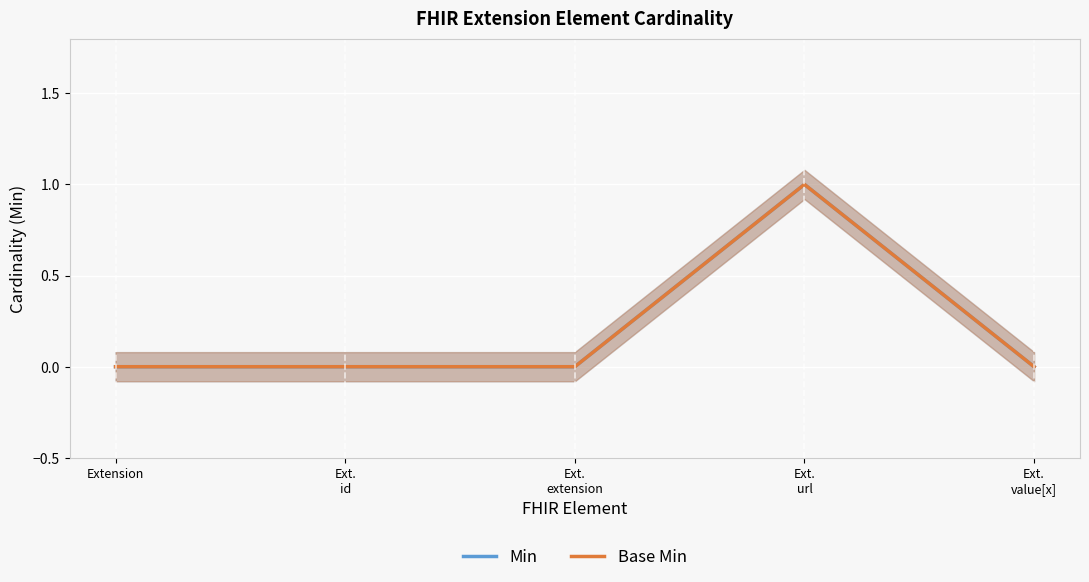

How many Base Min values are between 0 and 1?

5